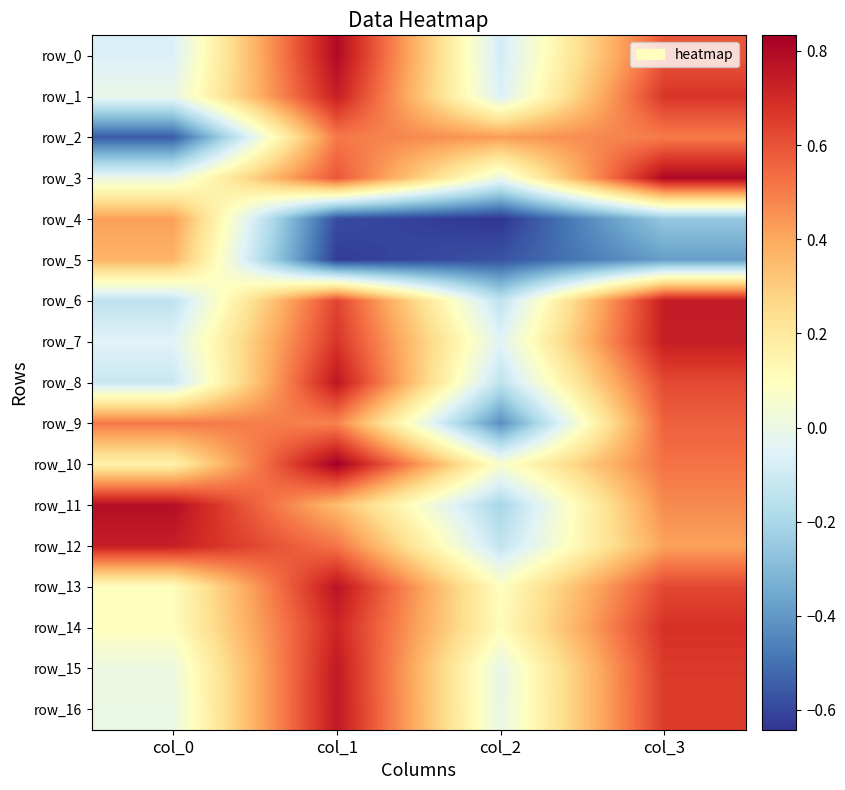

The value of row_2 at col_1 is 0.5. True or false?

True